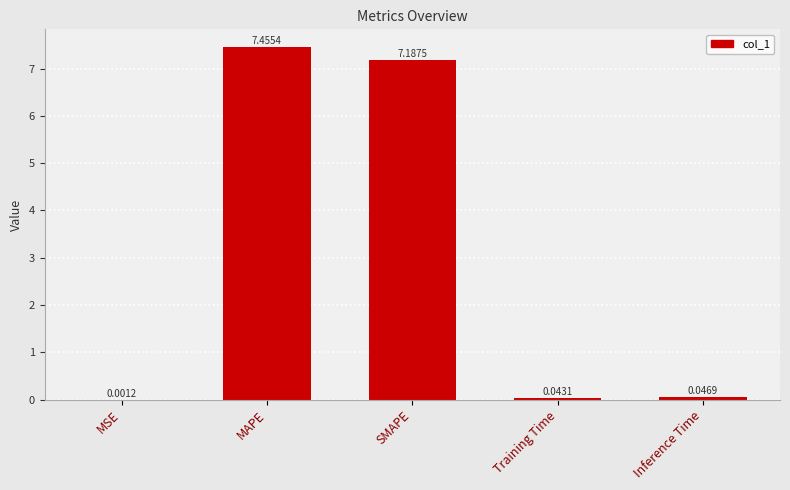

What is the change in value from MSE to MAPE?

+7.5